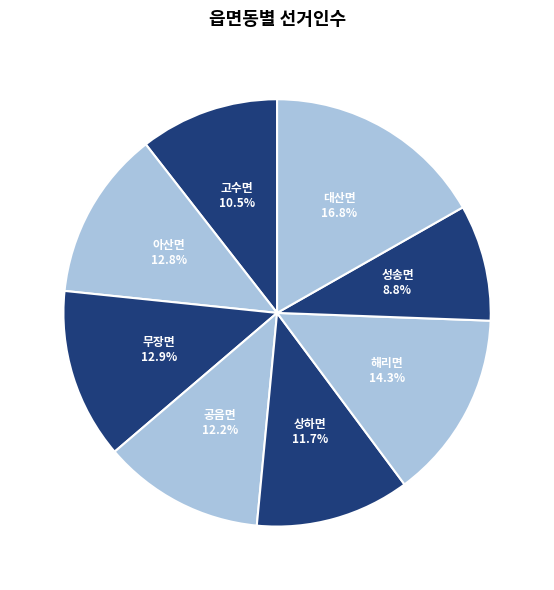

What portion of the pie excludes 아산면?

87.2%